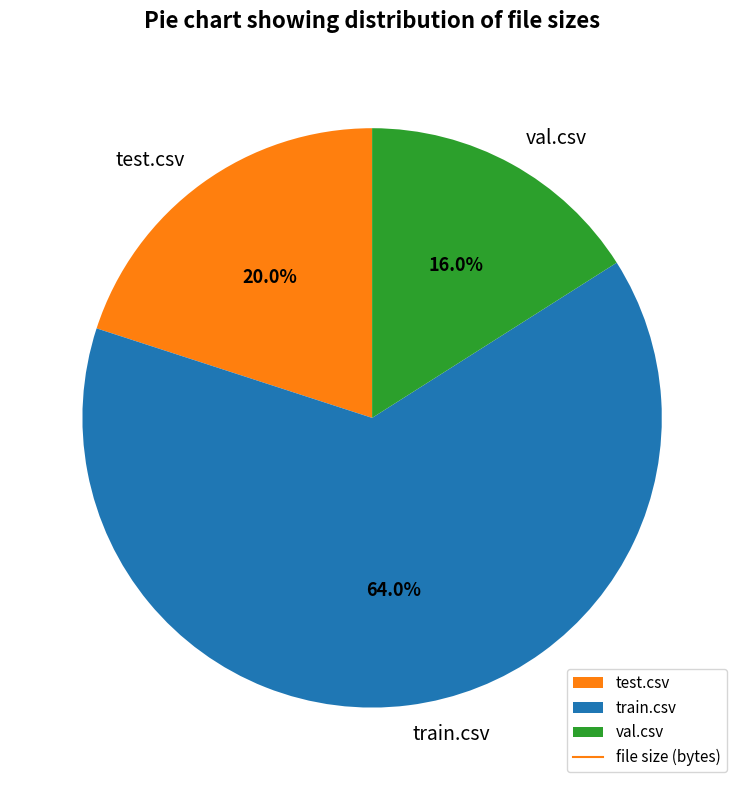

Which category has the biggest portion of the pie?

train.csv